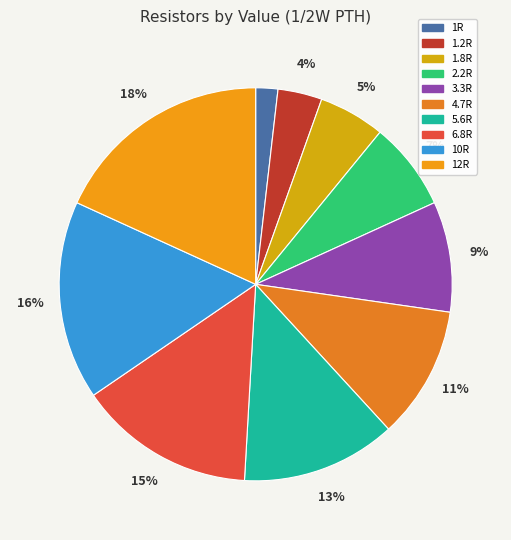

Between 2.2R and 12R, which is larger?

12R